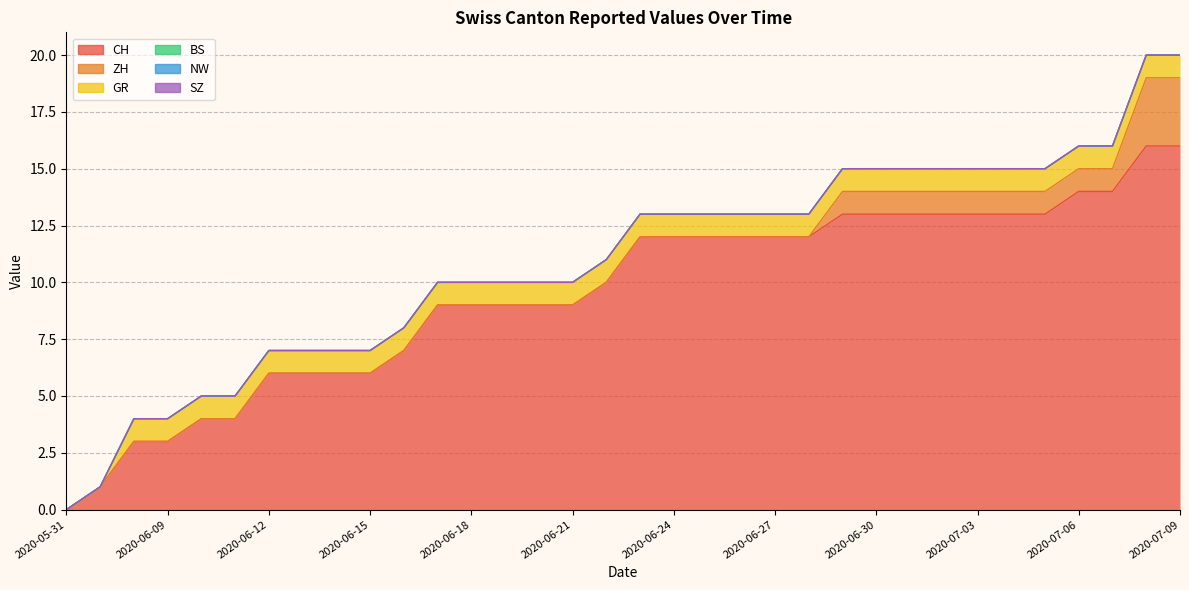

Is it true that BS equals 0 at 2020-06-13?

True